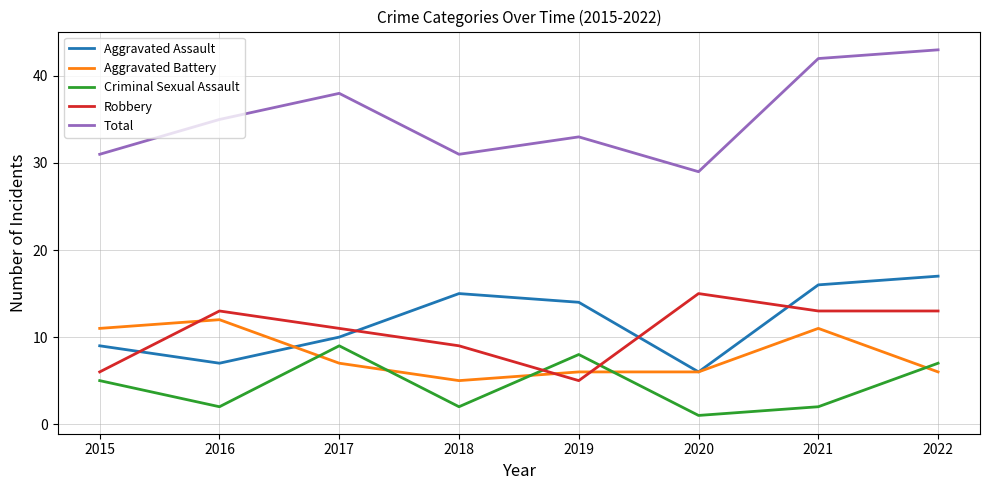

What is the approximate value of Aggravated Battery at 2015?

11